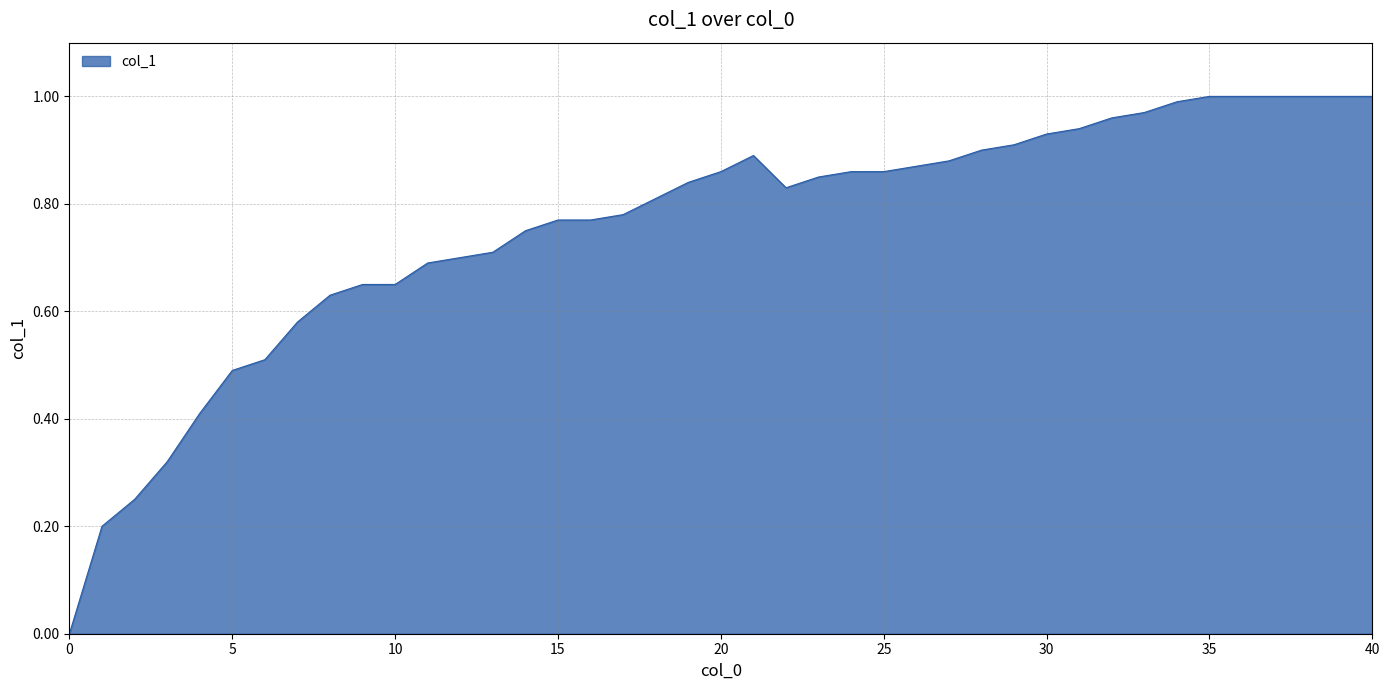

How many lines are shown in the chart?

1